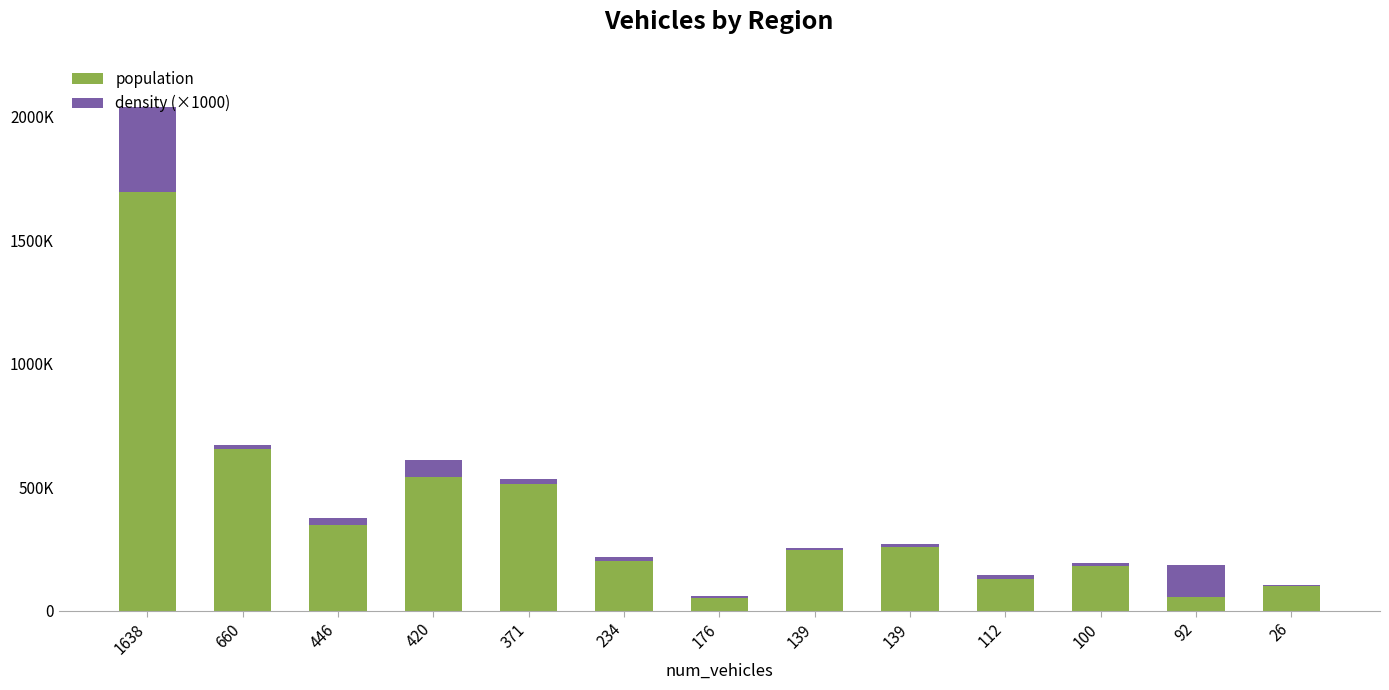

Are the bars grouped side by side (vs. stacked)?

No